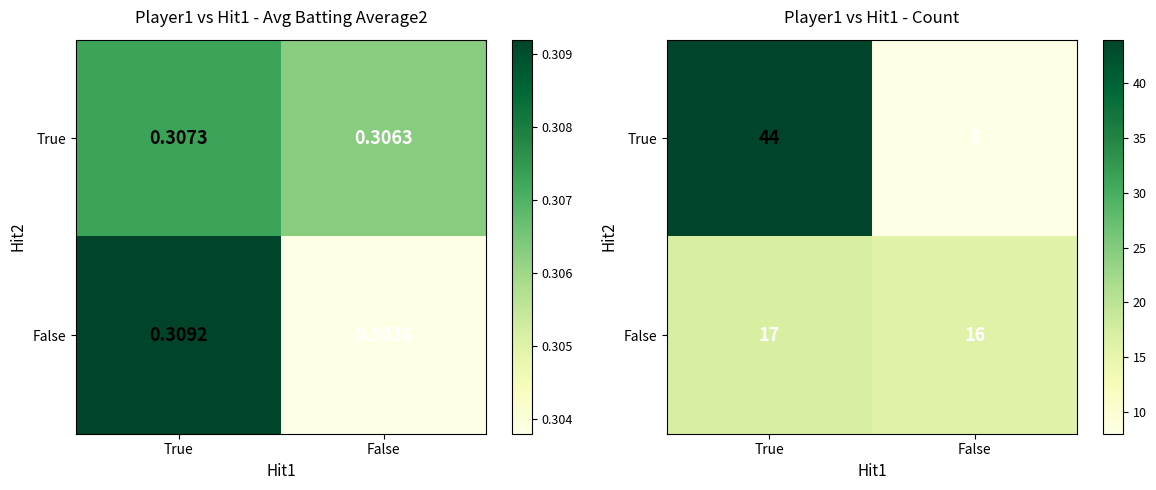

Rank the categories by True value from lowest to highest.

False, True